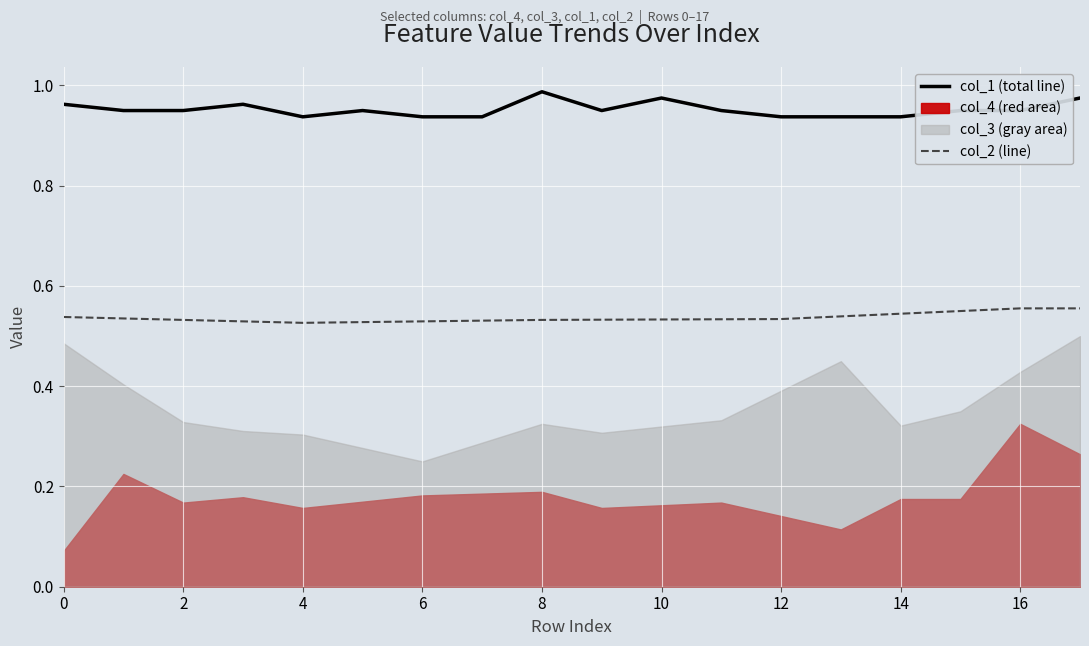

Is it true that col_2 (line) equals 0.1 at 14?

False